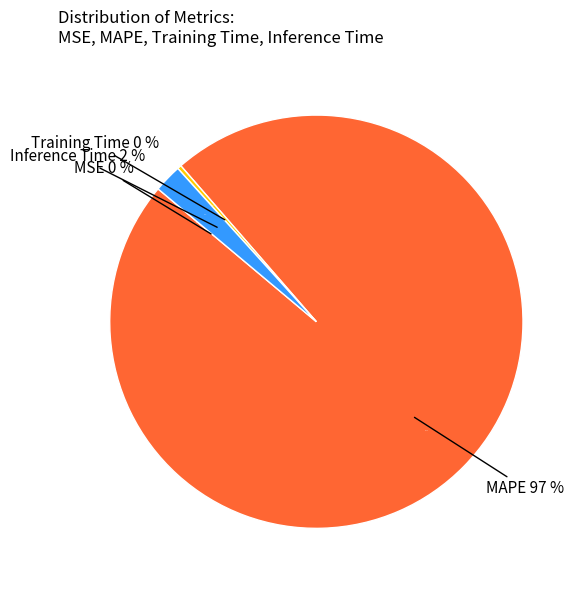

True or false: MAPE accounts for 97% of the total.

True